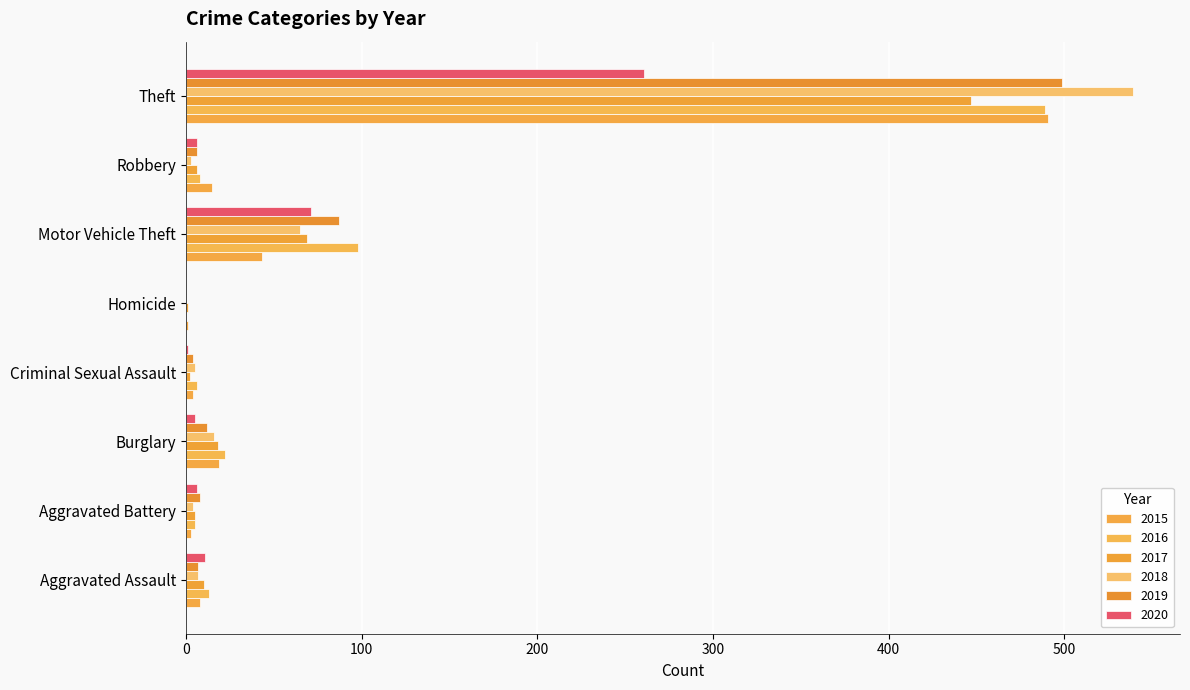

Where is 2015 nearest to the value 246?

Motor Vehicle Theft